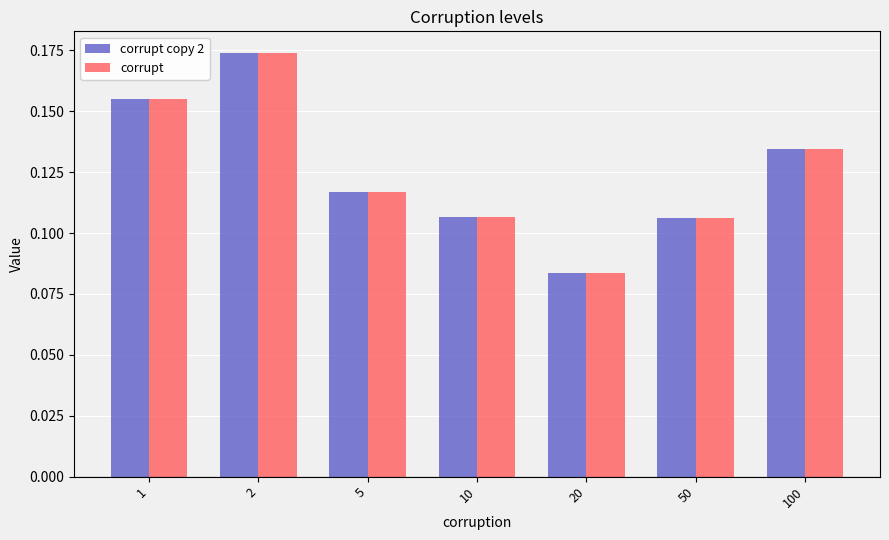

At which label is corrupt closest to 0?

20